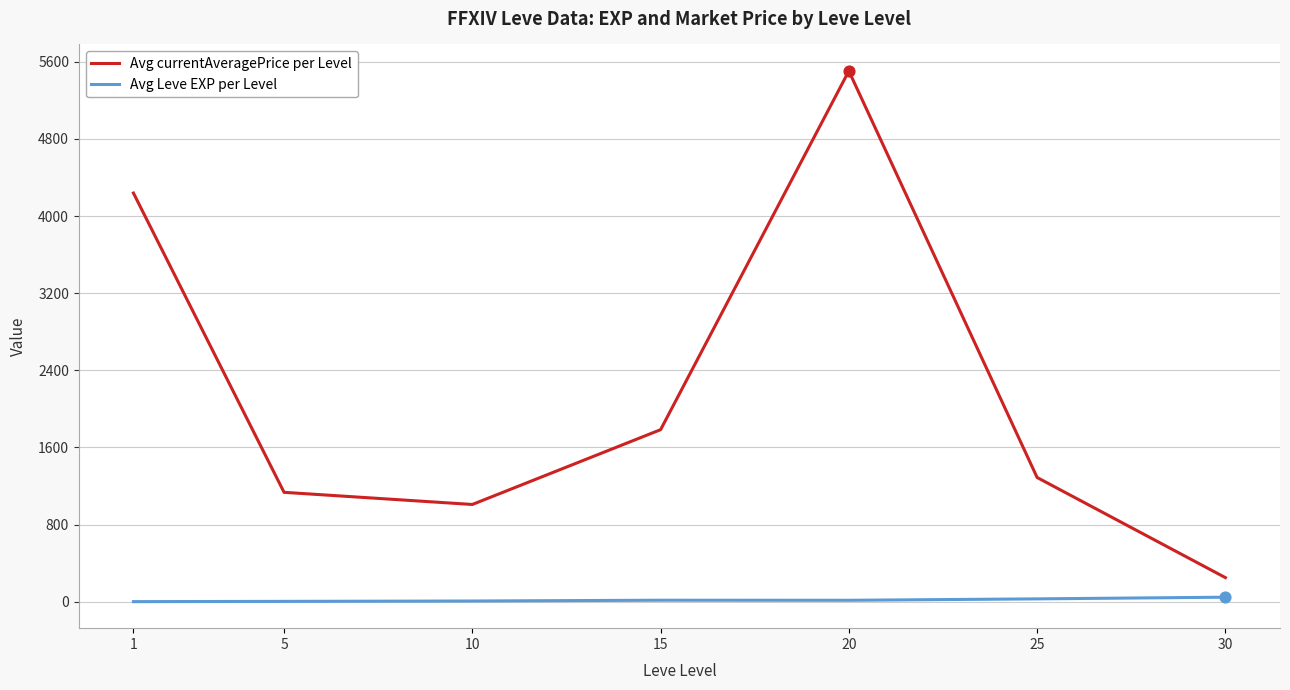

What is the total value across all series at 30?

297.0